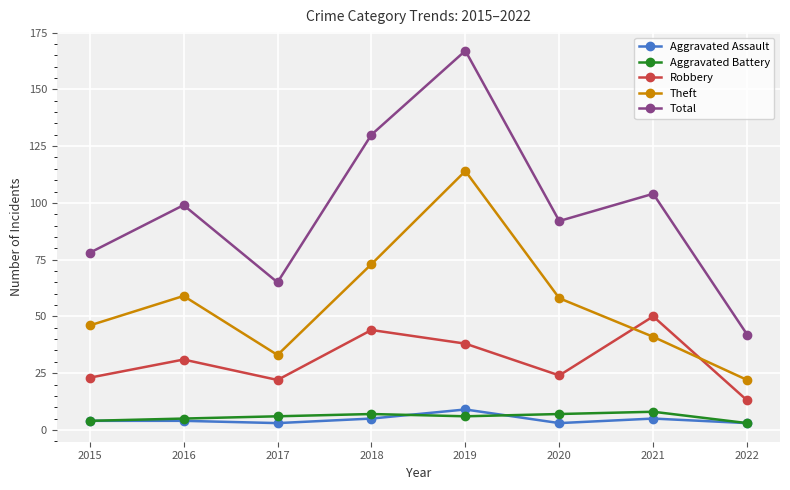

True or false: Theft has more than 2 interior local peaks.

False